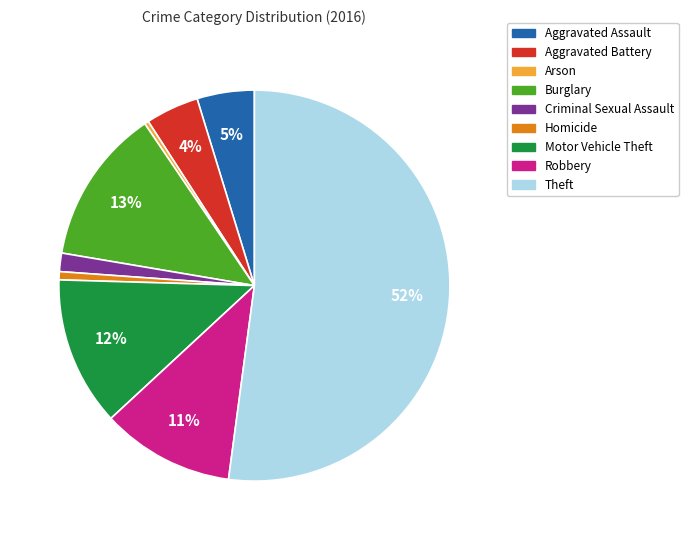

To the nearest percent, what is the combined percentage of Theft and Robbery?

63%